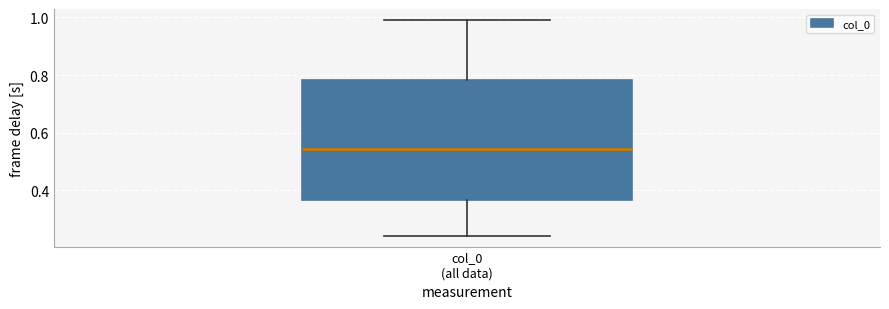

Read this box plot against the y-axis: the position of the median line, the range covered by the box, and the ends of both whiskers. The values are not printed on the chart, so give them approximately, as read against the axis.

median 0.54, box 0.36 to 0.78, whiskers 0.24 to 1.00